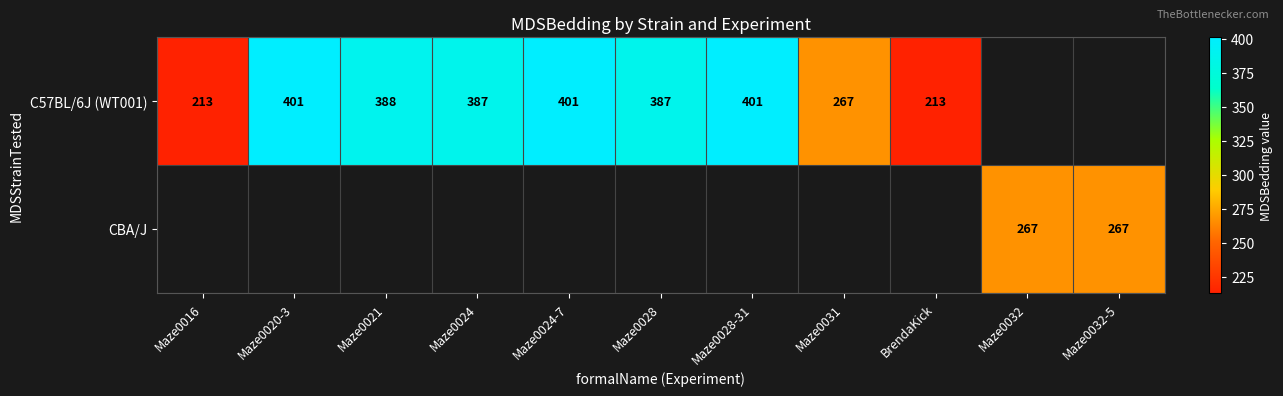

The CBA/J series shows 267 at Maze0032-5. True or false?

True